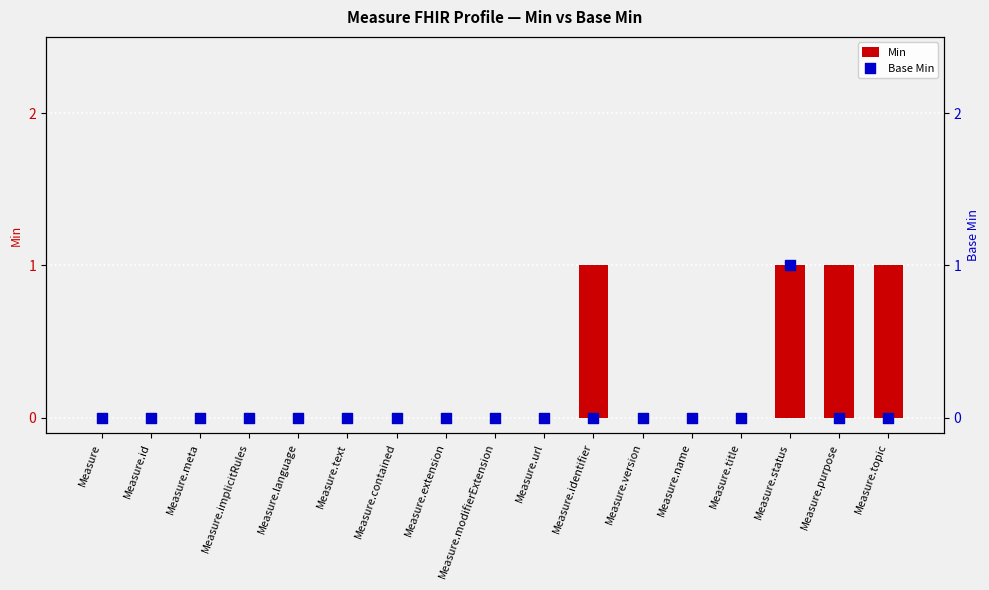

Which series has the largest total across all categories?

Min